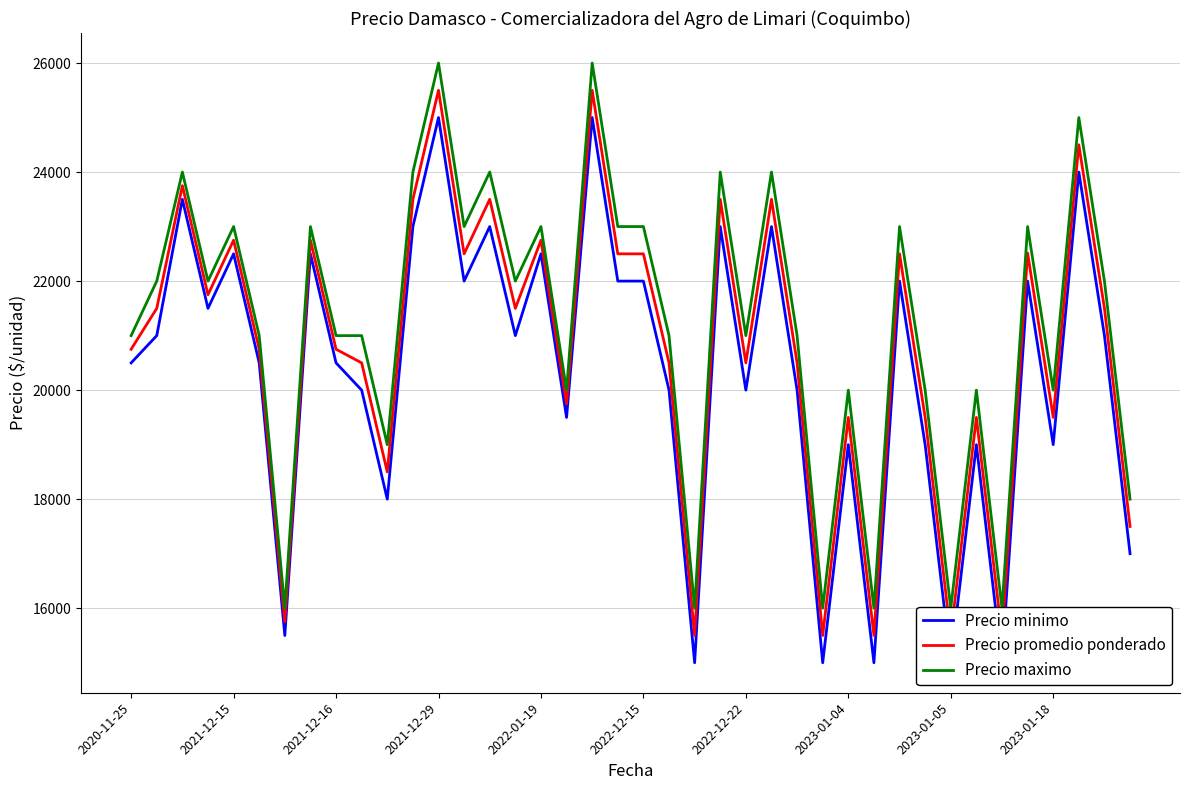

In Precio minimo, how many points are higher than both neighbors (excluding endpoints)?

14